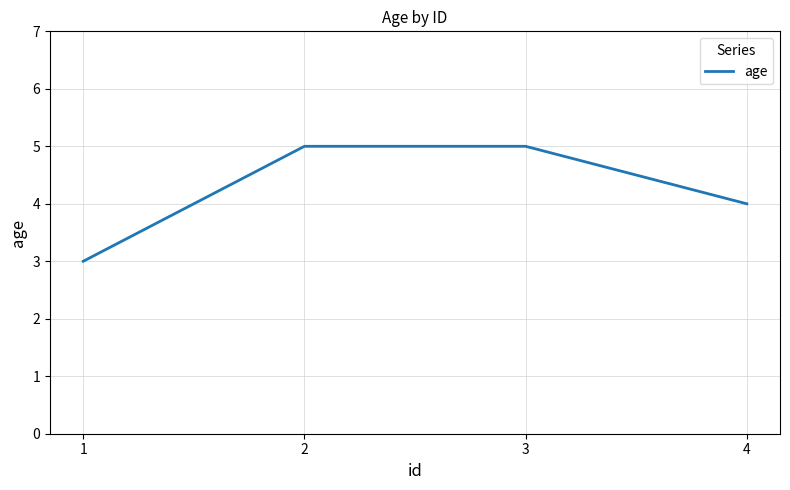

Reading left to right, transcribe all the data shown in this chart.

1=3	2=5	3=5	4=4